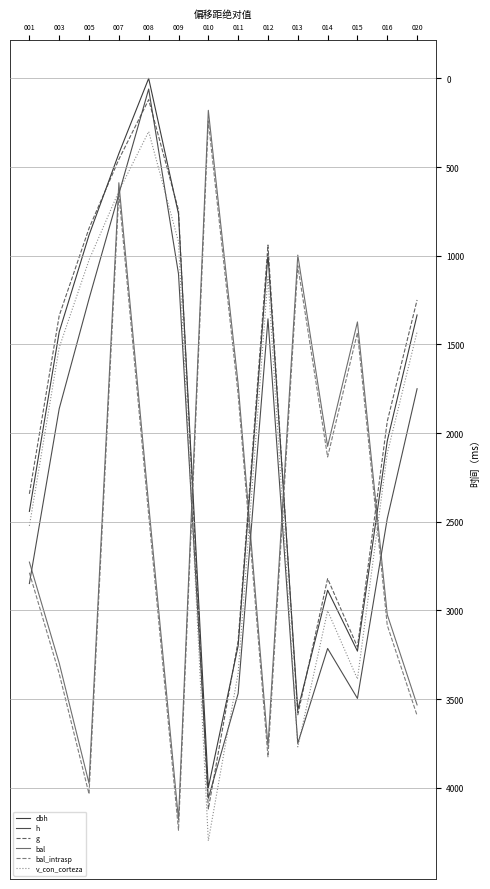

Where does the dbh series first go above 2044?

001